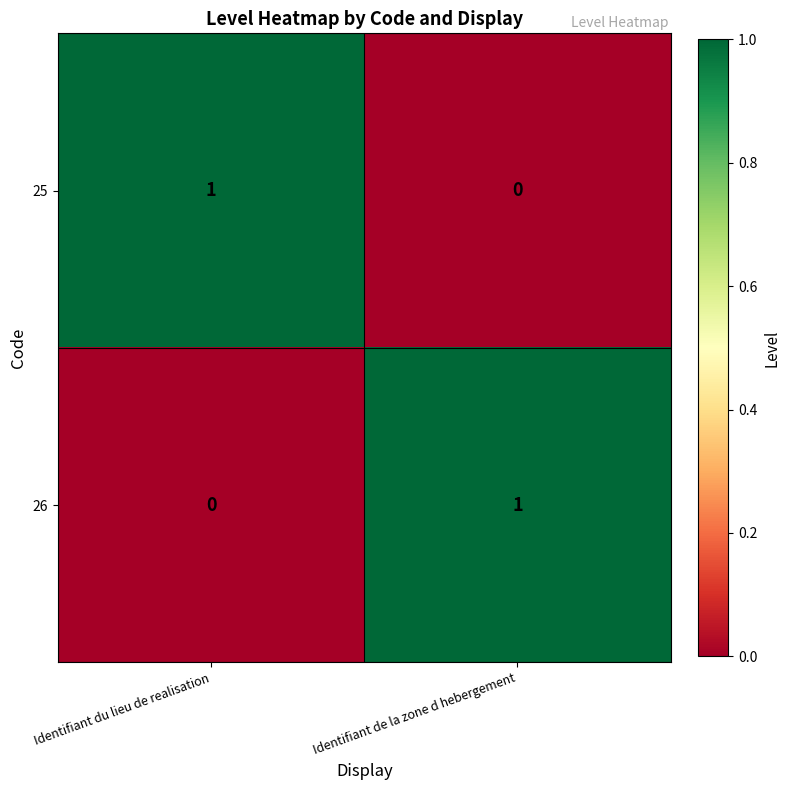

At which label is 26 closest to 0?

Identifiant du lieu de realisation